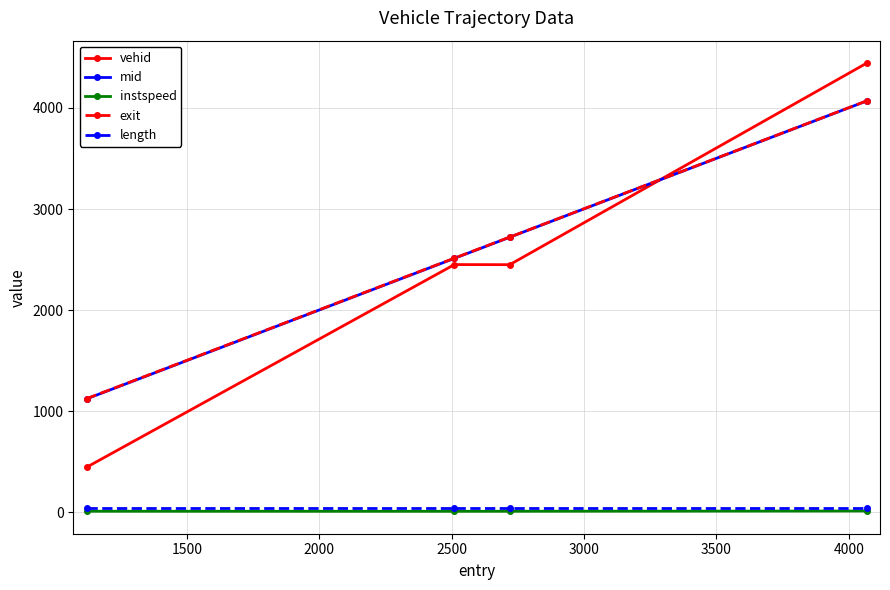

What is the minimum value for exit?

1124.5